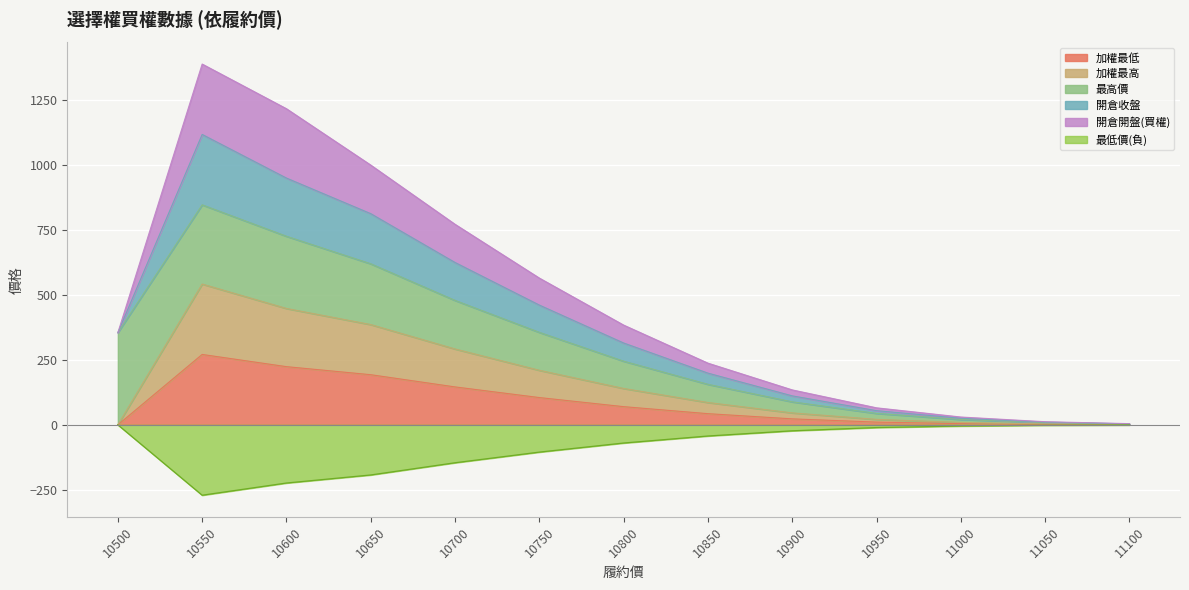

What is the highest value of the 加權最低 series?

271.0